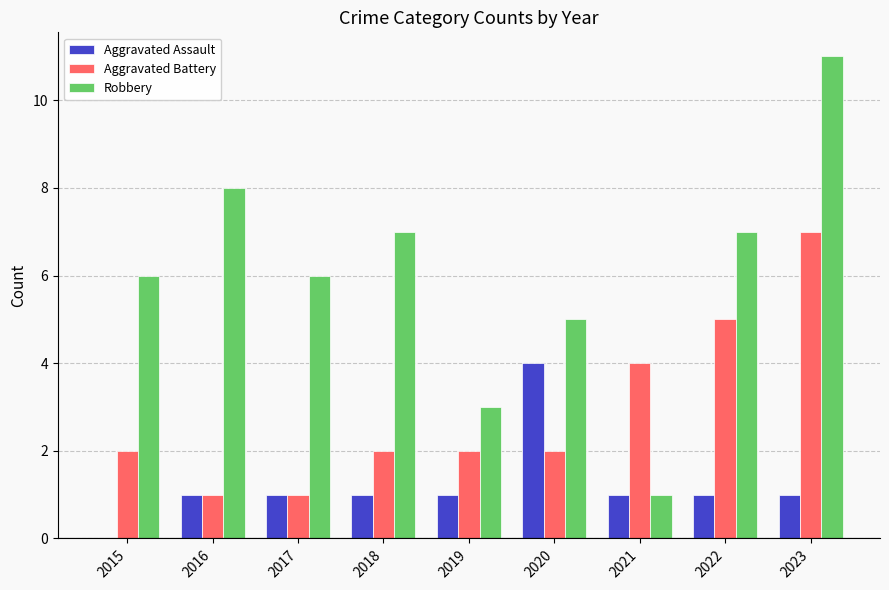

Are the bars grouped side by side (vs. stacked)?

Yes